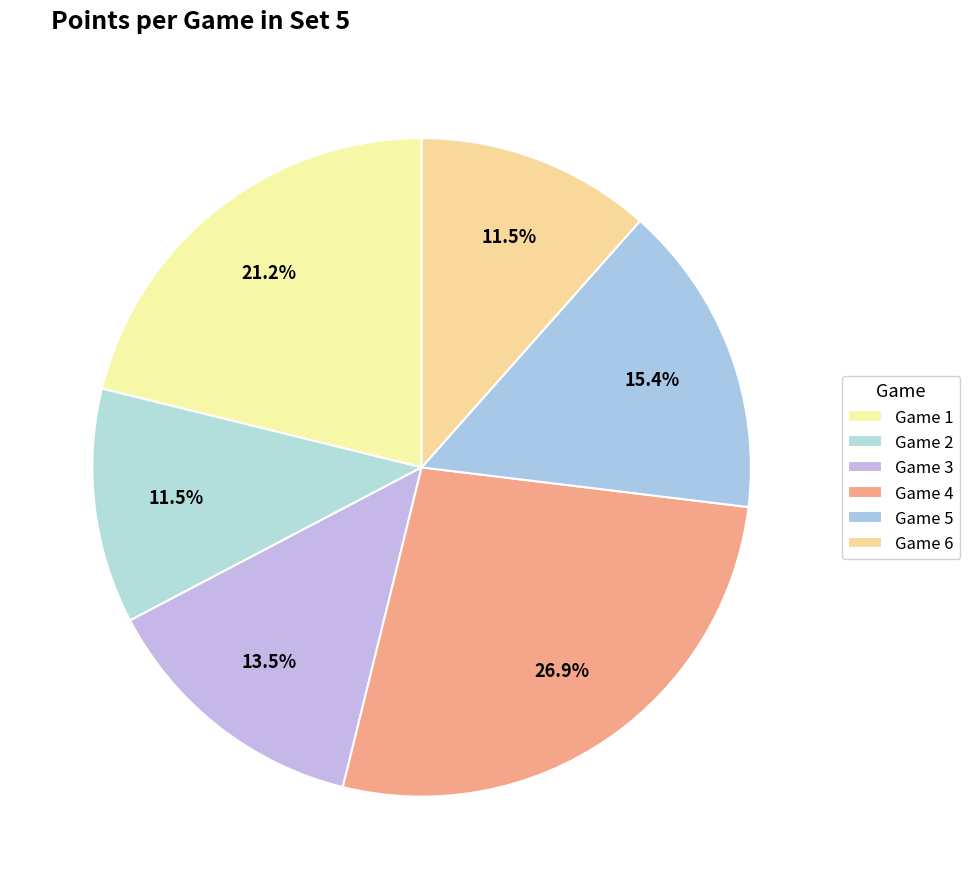

What is the total percentage of Game 6 and Game 2?

23.1%